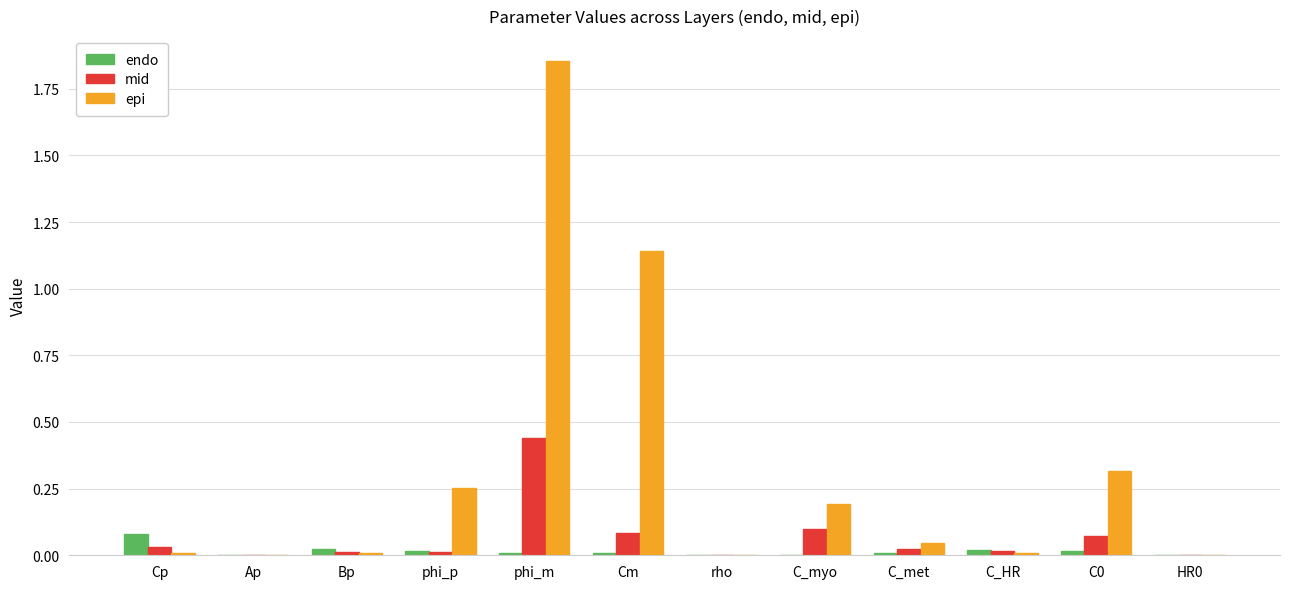

The mid series shows -0.3 at Ap. True or false?

False